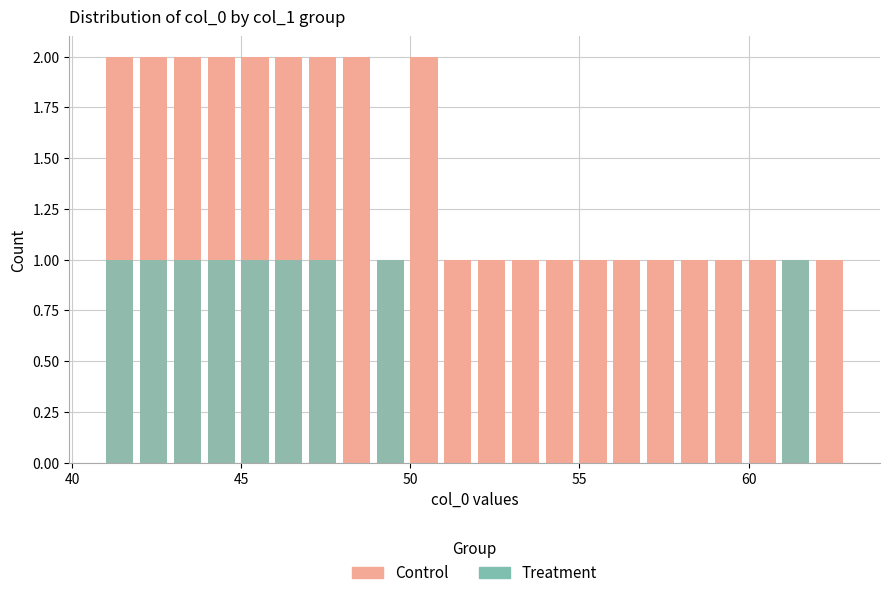

At how many categories does at least one series exceed 0?

22